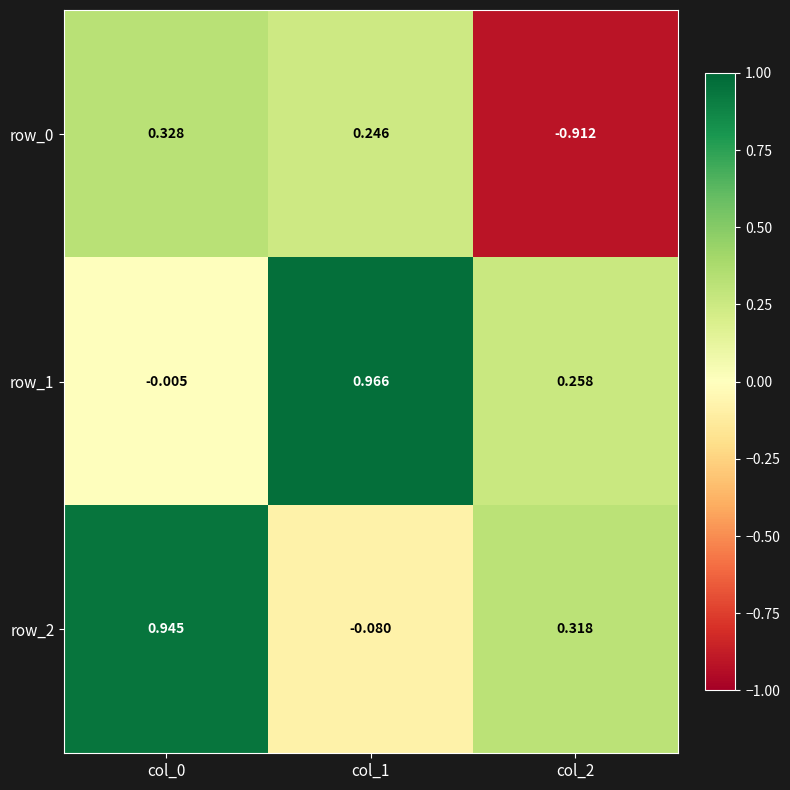

At how many categories does at least one series exceed 0?

3